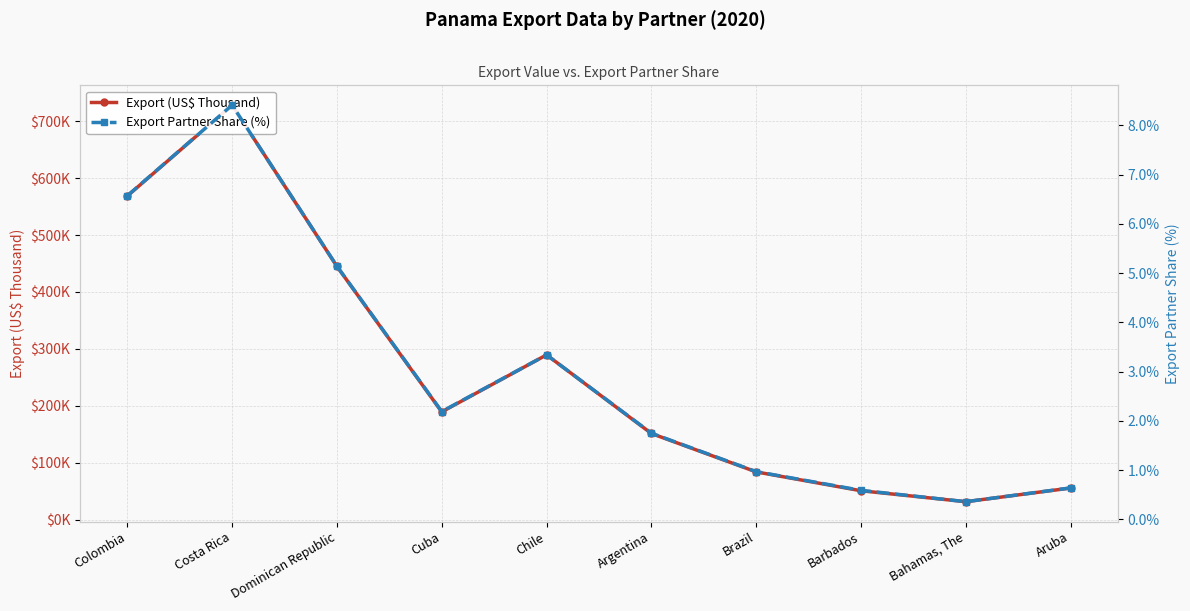

What is the value of the Export (US$ Thousand) point at the 2nd from the left?

728329.7